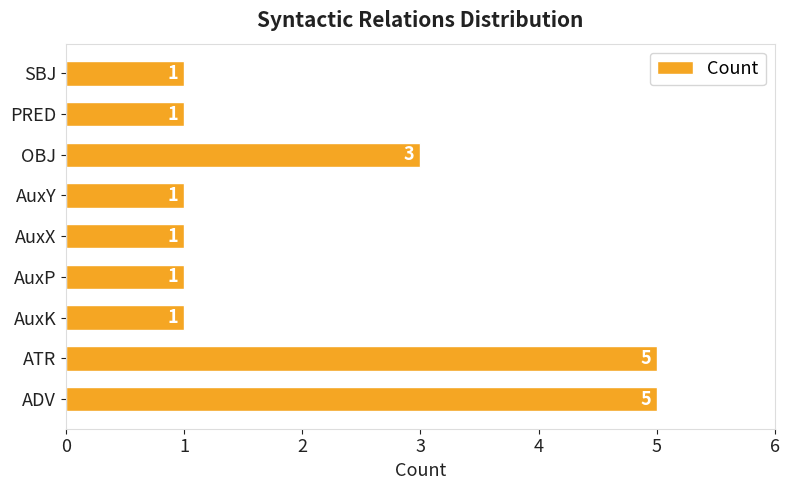

The chart shows a value of 1 at AuxP. True or false?

True